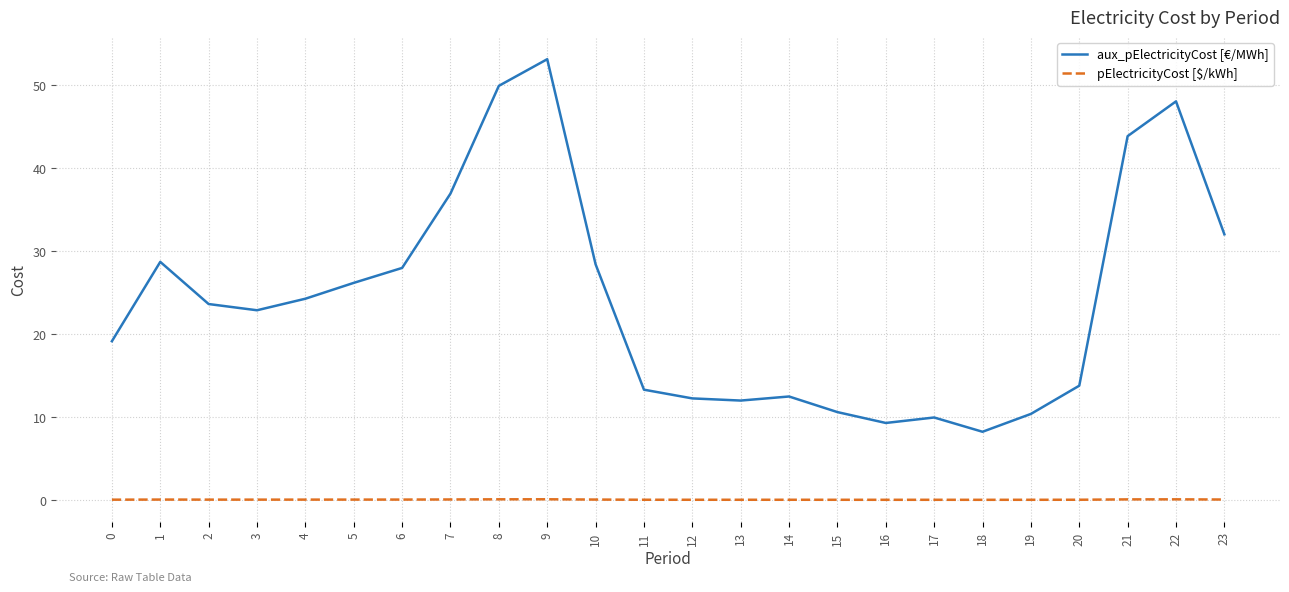

What is the difference between the highest and lowest values at 15?

10.6